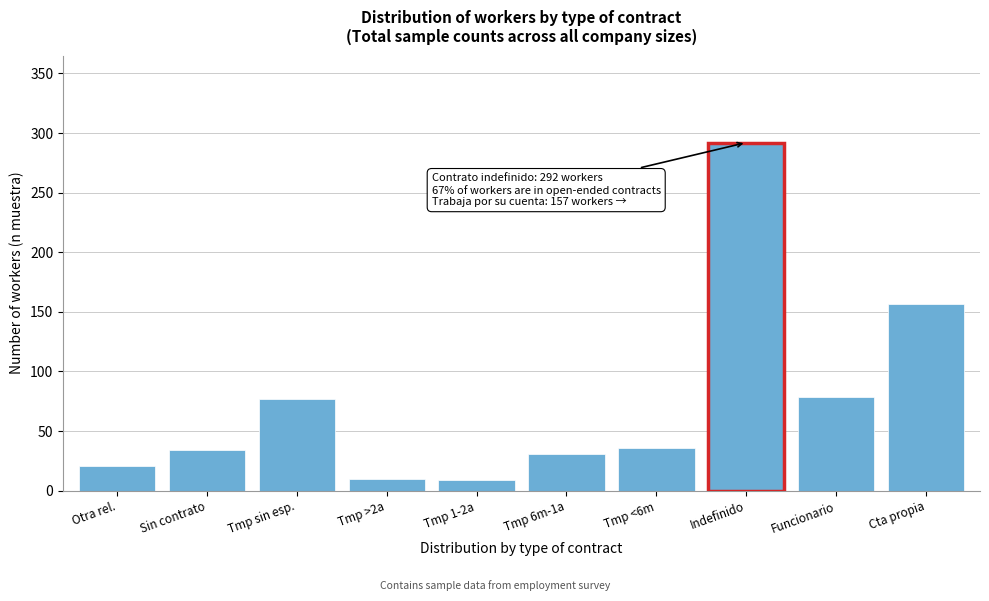

Is it true that the value at Cta propia is 157?

True